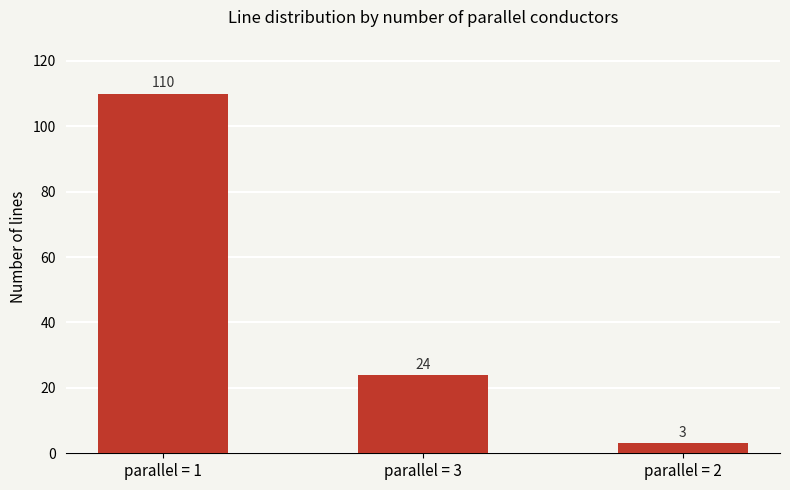

What is the label of the 3rd bar from the right?

parallel = 1